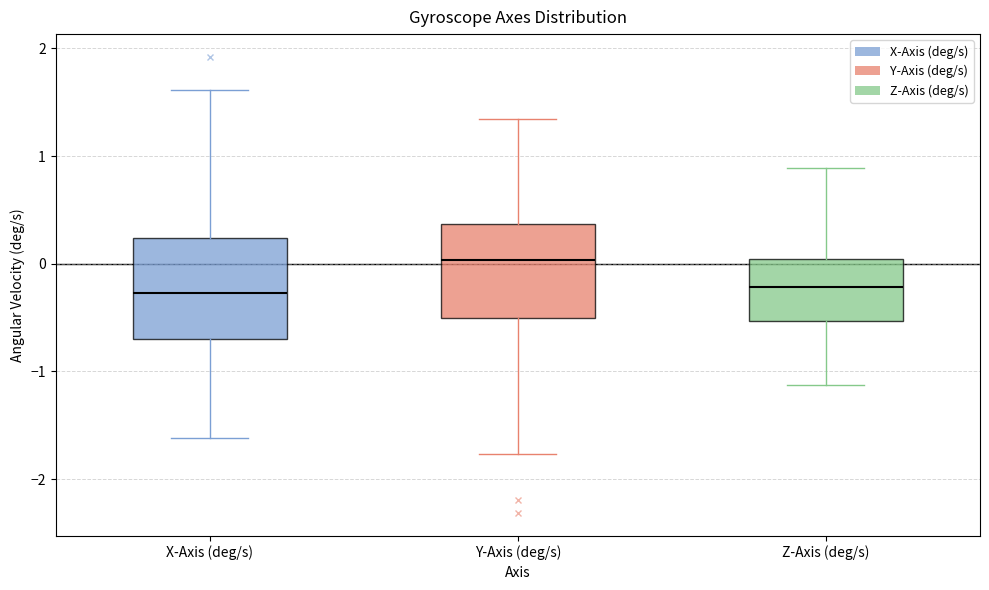

Which box has the highest median line?

Y-Axis (deg/s)